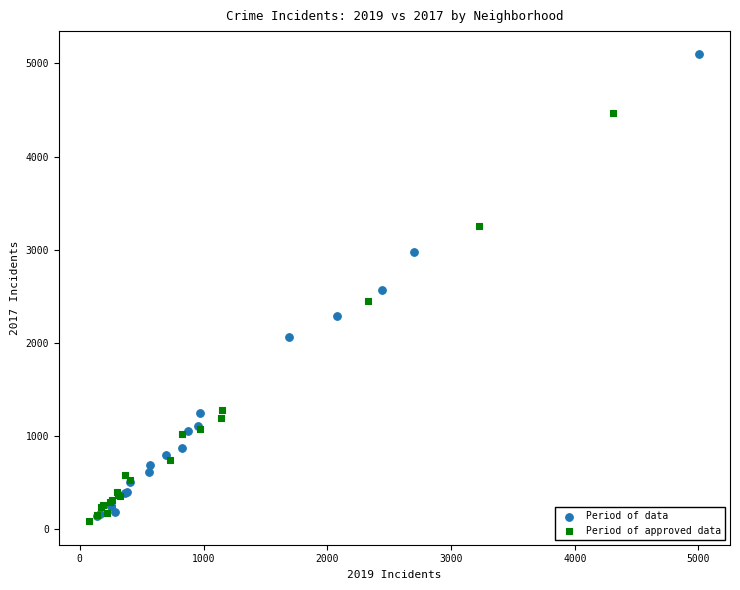

Which series reaches the maximum Y coordinate?

Period of data